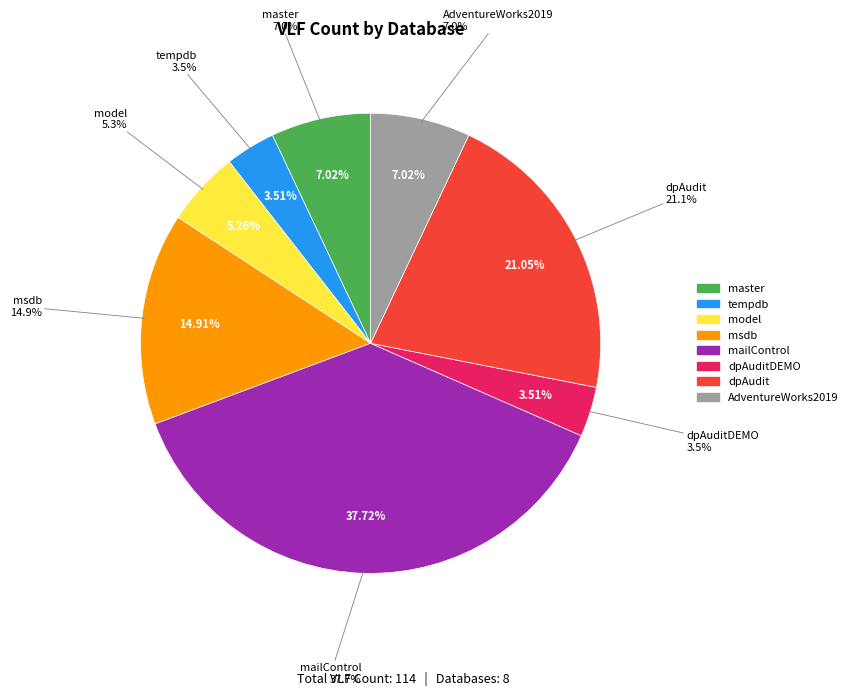

Which category has the smallest portion of the pie?

tempdb